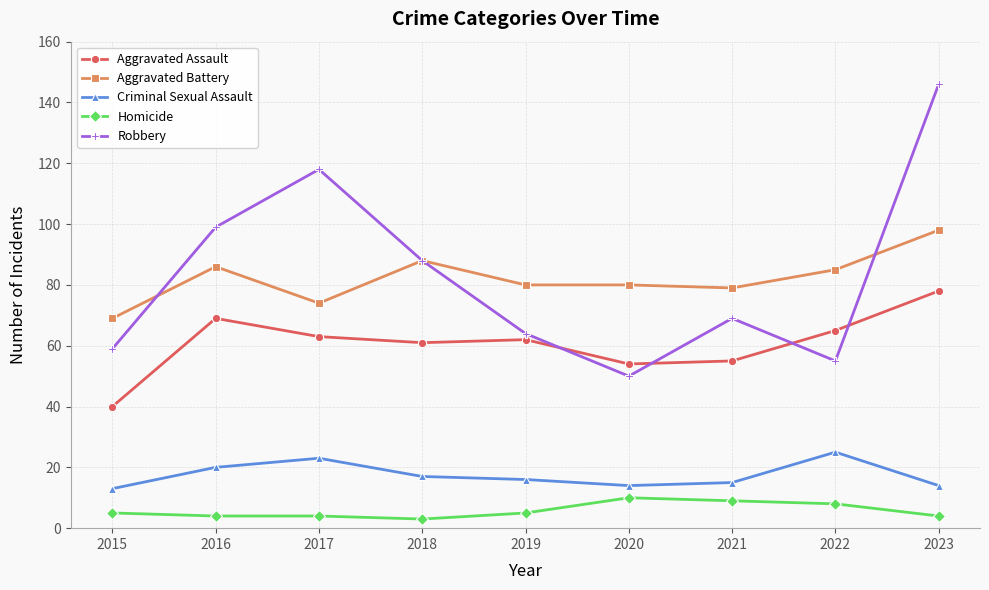

How many data points does each series have?

9